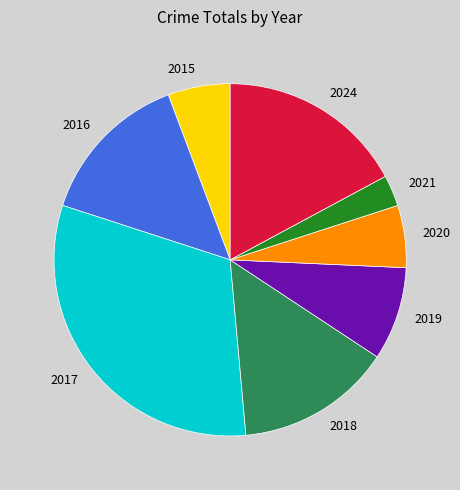

How many slices are in this pie chart?

8